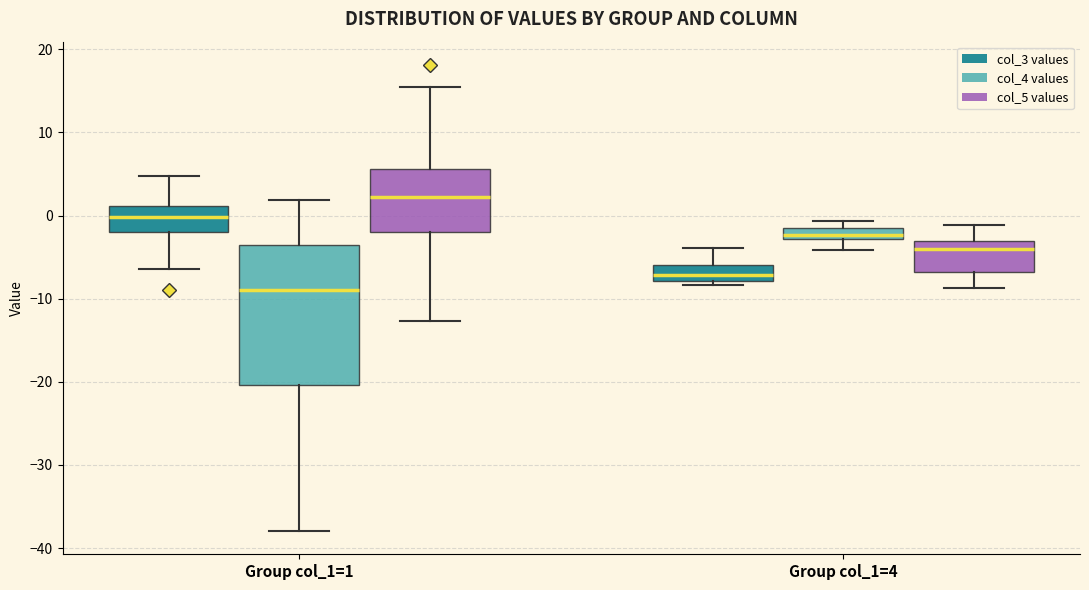

Which box's median line is the lowest?

Group col_1=1 (col_4 values)